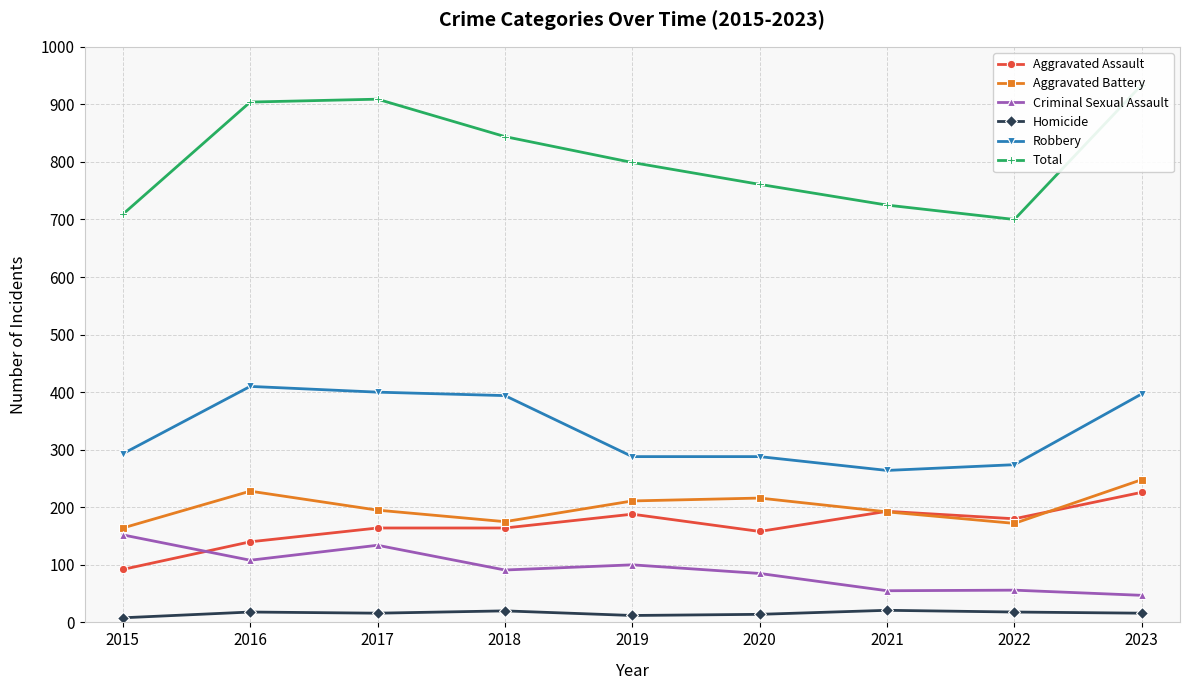

Does the chart display data point markers on the line(s)?

Yes